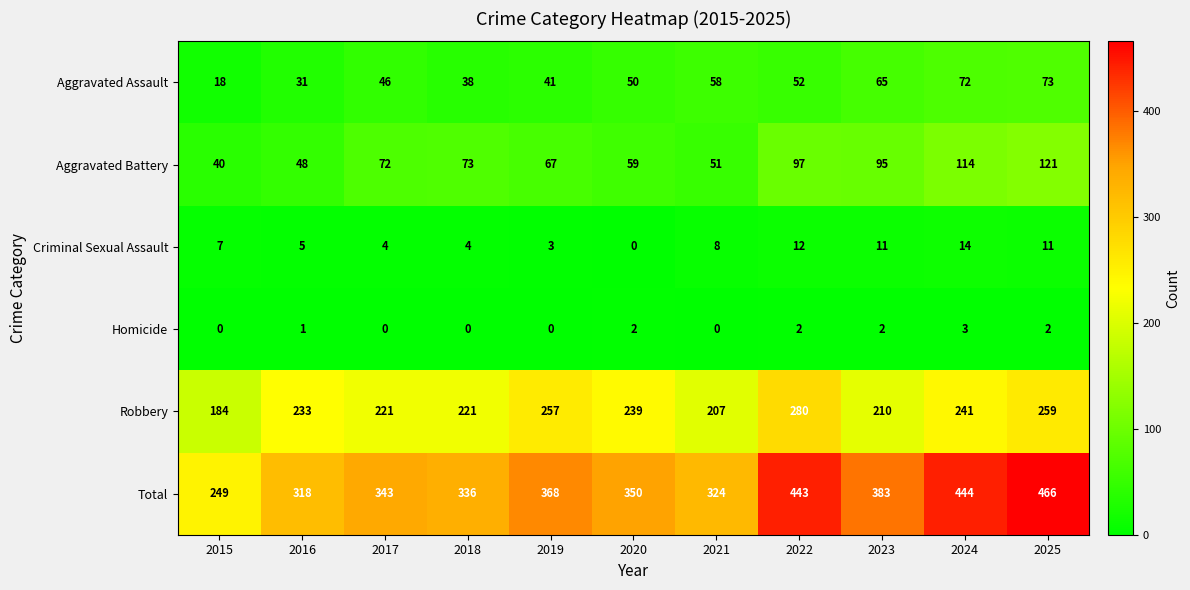

What is the difference between the maximum and minimum values in the Criminal Sexual Assault series?

14